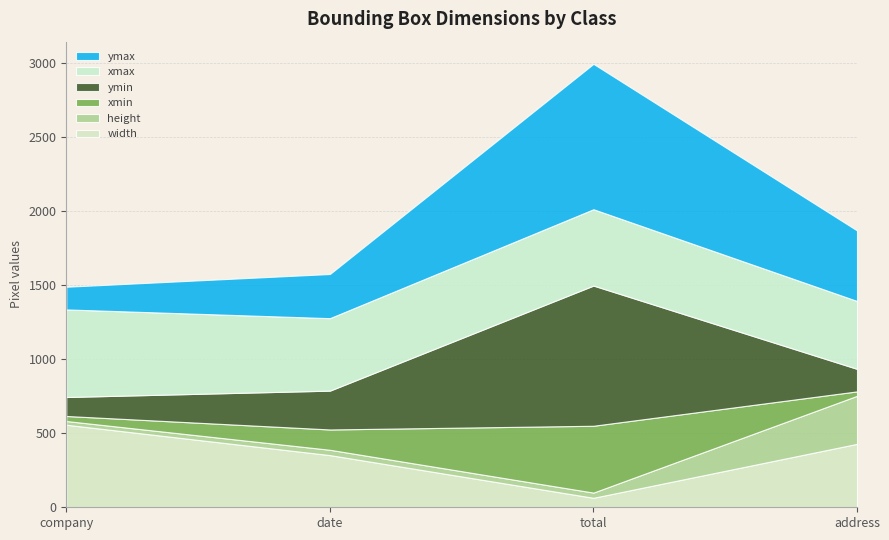

Reading left to right, what are all the values shown in this chart?

width: 557	352	64	428
height: 25	36	35	324
xmin: 34	137	451	30
ymin: 128	262	946	152
xmax: 591	489	515	458
ymax: 153	298	981	476